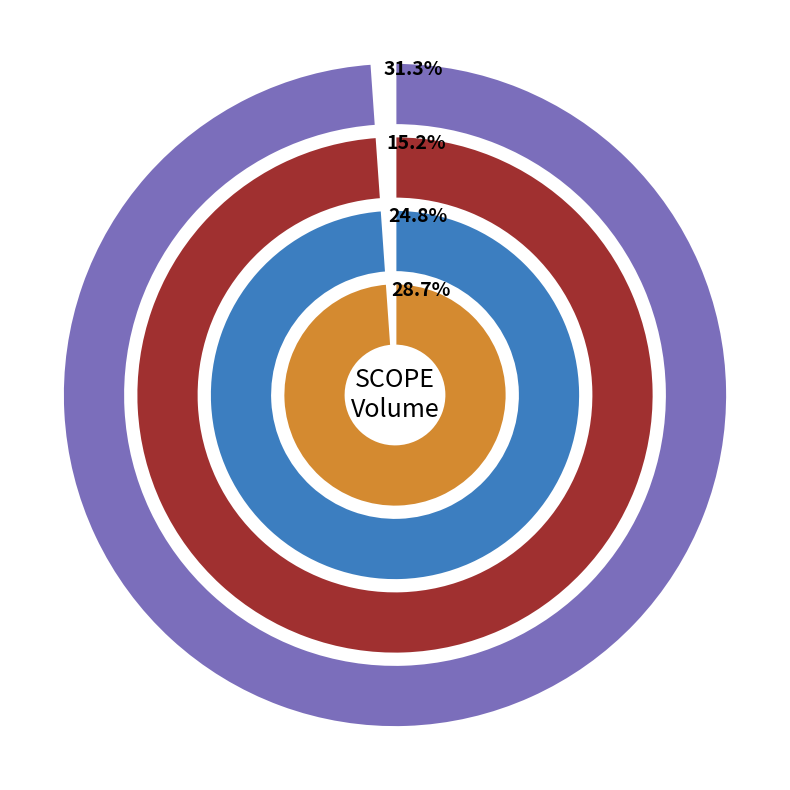

Does 2020-02-21 represent more than half of the total?

No